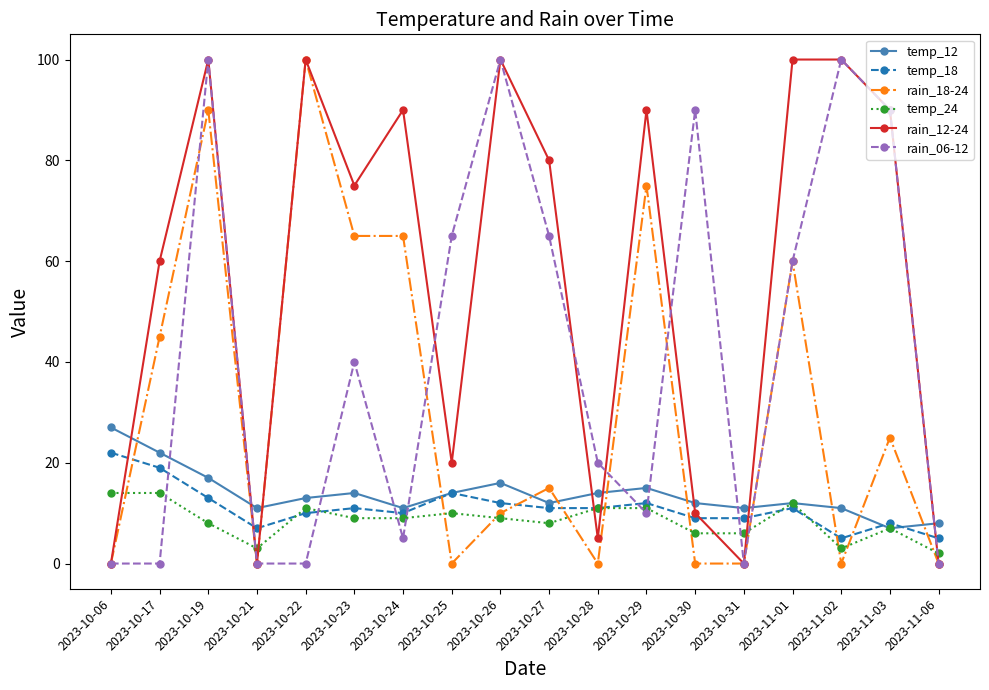

The value of temp_24 at 2023-10-23 is 9. True or false?

True